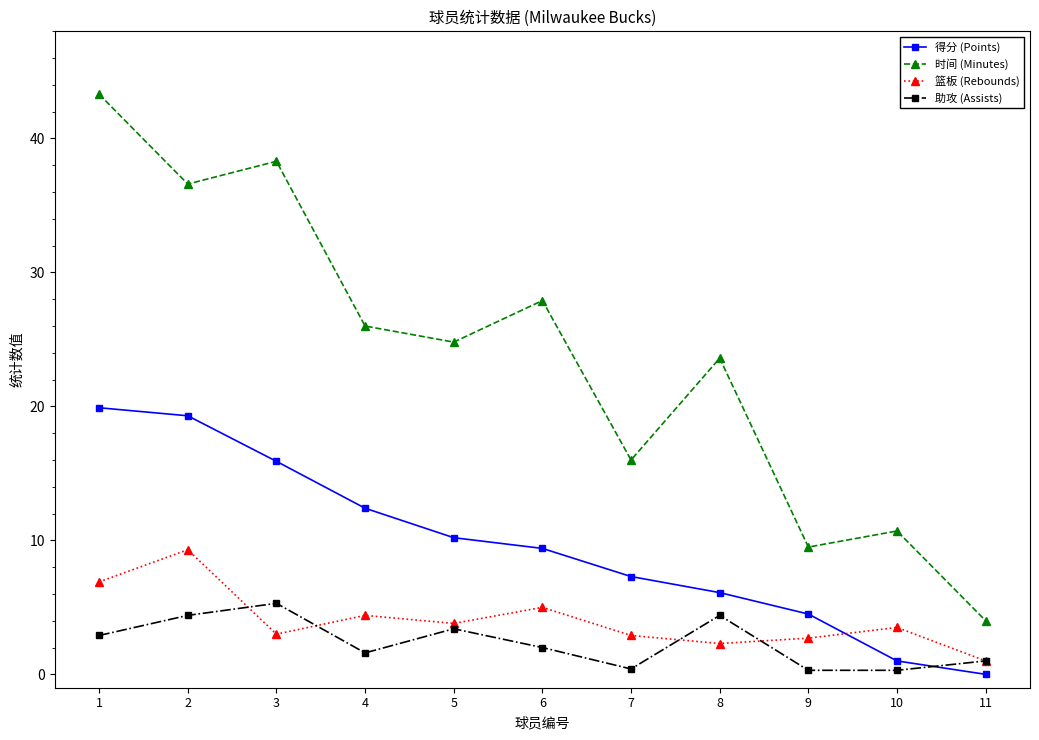

Which category has the highest value in the 篮板 (Rebounds) series?

2